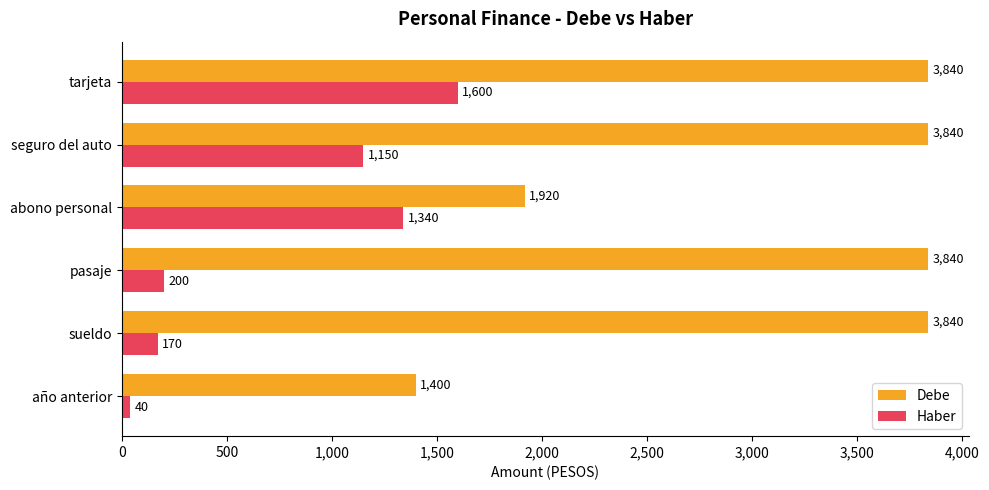

What is the difference between the highest and lowest values at seguro del auto?

2690